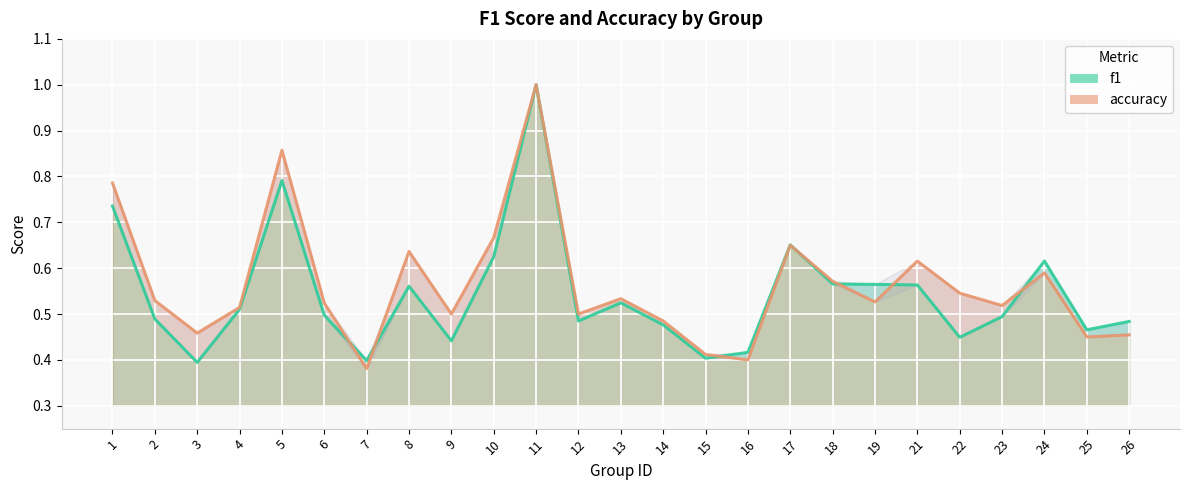

Reading left to right, what are all the values shown in this chart?

f1_line: 1=0.7	2=0.5	3=0.4	4=0.5	5=0.8	6=0.5	7=0.4	8=0.6	9=0.4	10=0.6	11=1.0	12=0.5	13=0.5	14=0.5	15=0.4	16=0.4	17=0.7	18=0.6	19=0.6	21=0.6	22=0.4	23=0.5	24=0.6	25=0.5	26=0.5
accuracy_line: 1=0.8	2=0.5	3=0.5	4=0.5	5=0.9	6=0.5	7=0.4	8=0.6	9=0.5	10=0.7	11=1.0	12=0.5	13=0.5	14=0.5	15=0.4	16=0.4	17=0.7	18=0.6	19=0.5	21=0.6	22=0.5	23=0.5	24=0.6	25=0.5	26=0.5